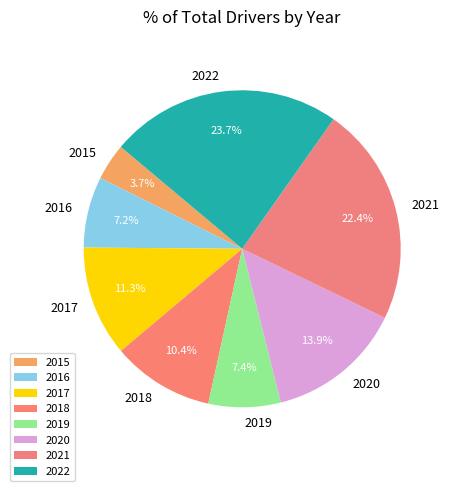

How many slices are in this pie chart?

8